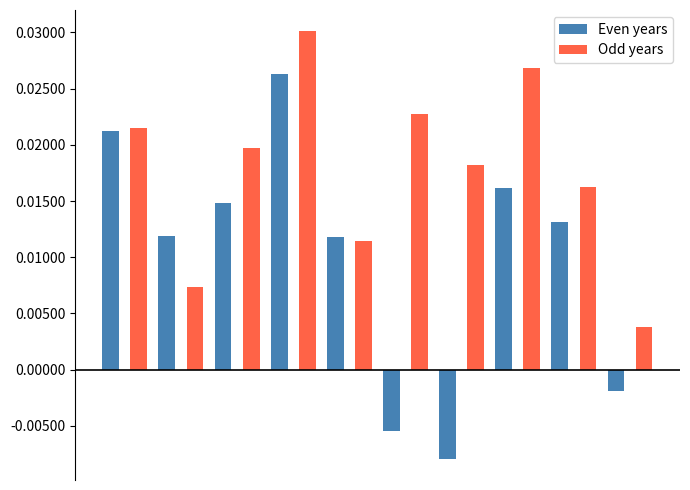

Is it true that Odd years equals 0.0 at 1?

False